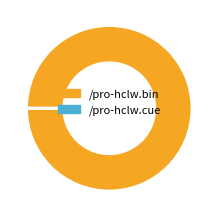

Is it true that /pro-hclw.bin is 92% of the pie?

False